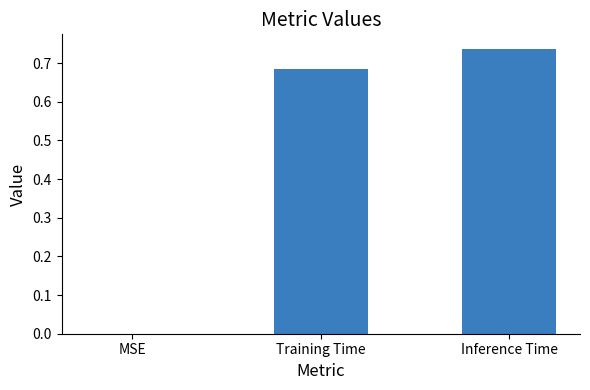

What is the sum of all values?

1.4